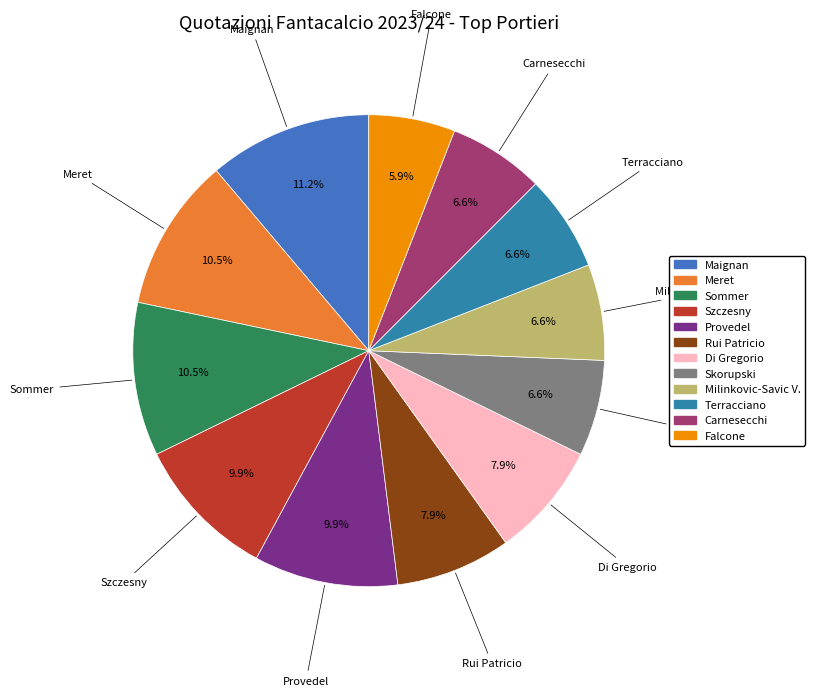

Which category has the biggest portion of the pie?

Maignan